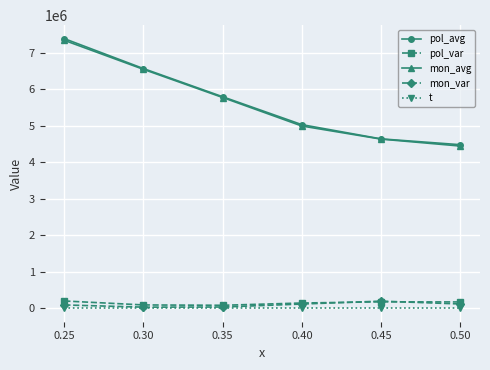

Between 0.35 and 0.40, which series saw the biggest shift?

mon_avg